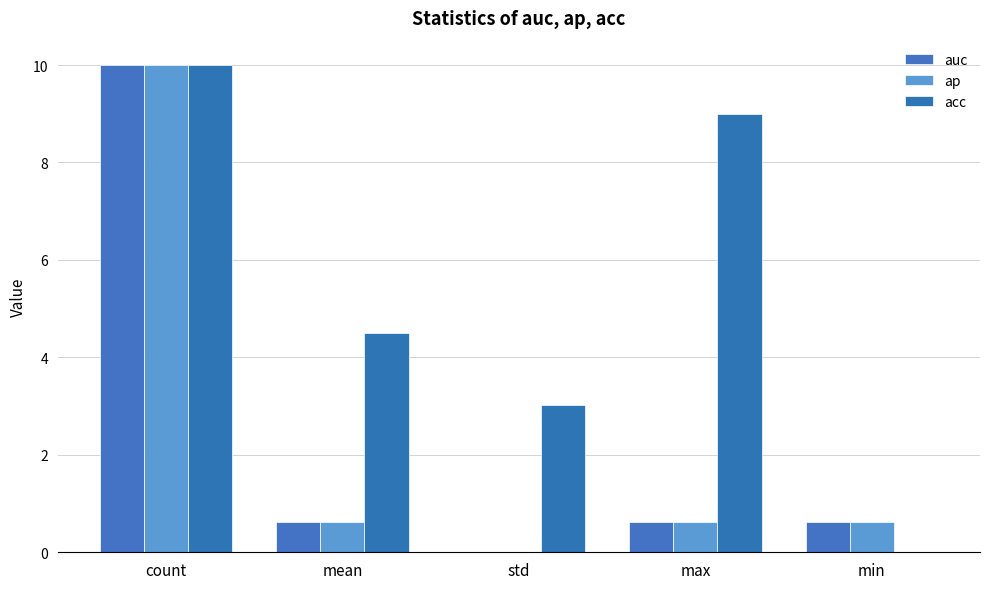

Reading left to right, transcribe all the data shown in this chart.

auc: count=10.0	mean=0.6	std=0.0	max=0.6	min=0.6
ap: count=10.0	mean=0.6	std=0.0	max=0.6	min=0.6
acc: count=10.0	mean=4.5	std=3.0	max=9.0	min=0.0